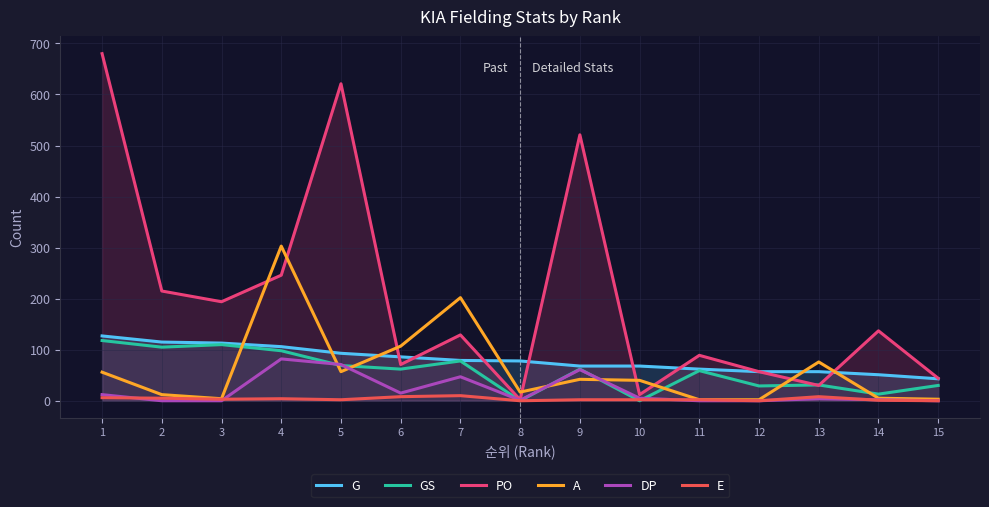

Which series has the largest total across all categories?

PO